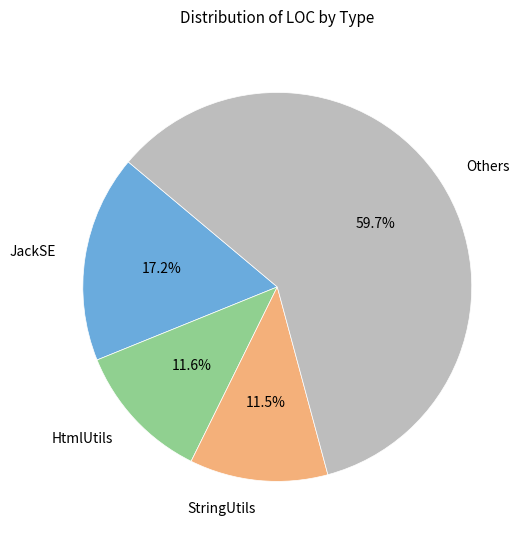

Which has a higher value, StringUtils or JackSE?

JackSE